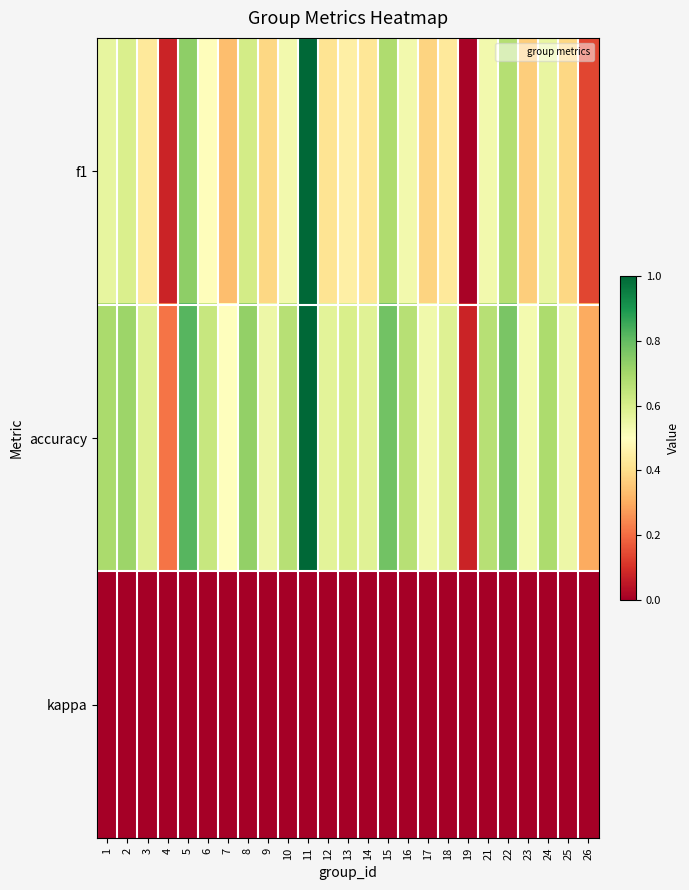

At 23, list the series in order from smallest to largest.

kappa, f1, accuracy